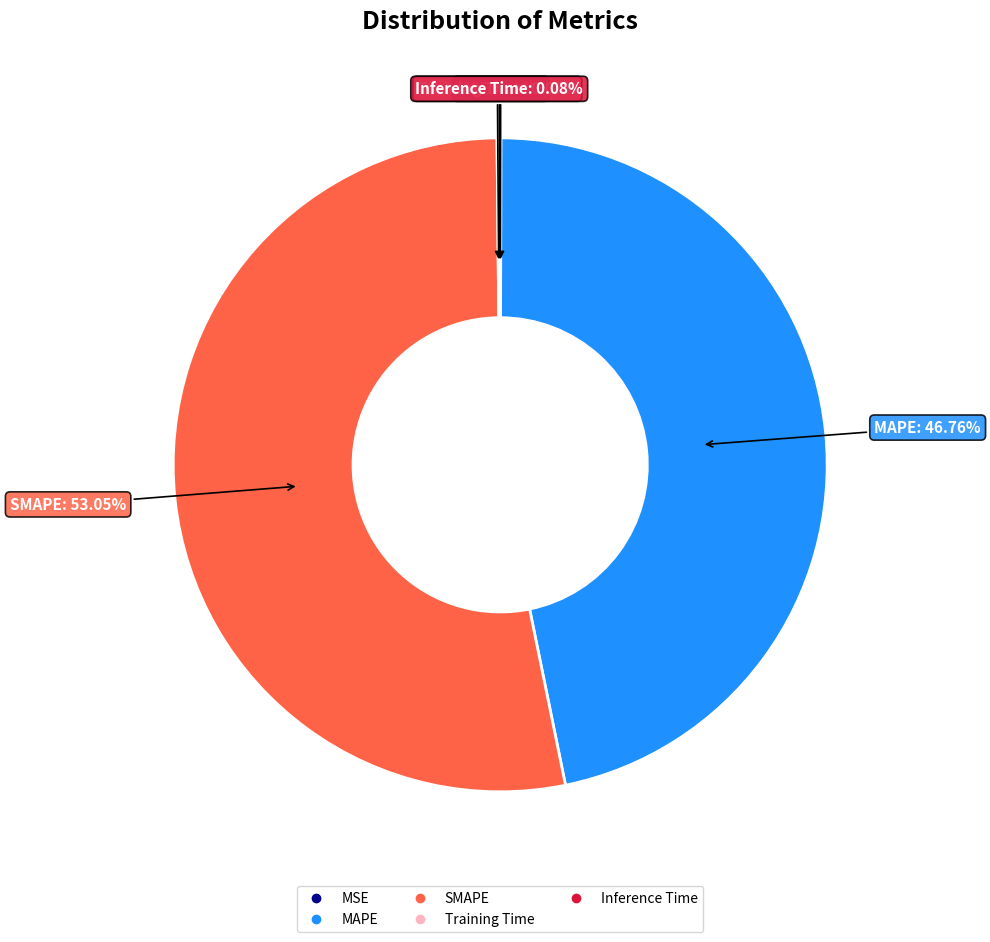

Which category has the biggest portion of the pie?

SMAPE